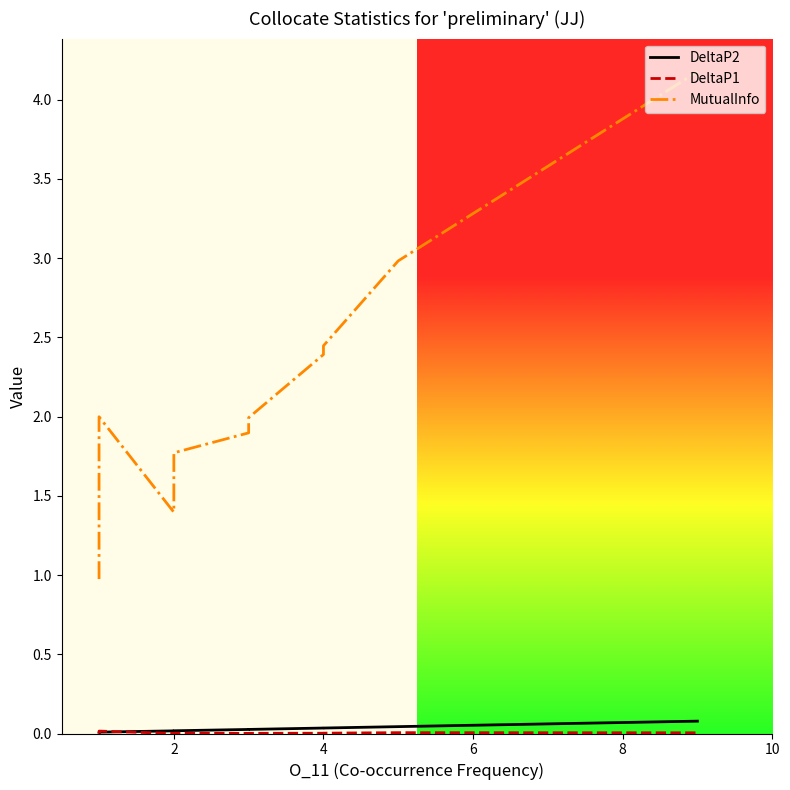

How many lines are shown in the chart?

3